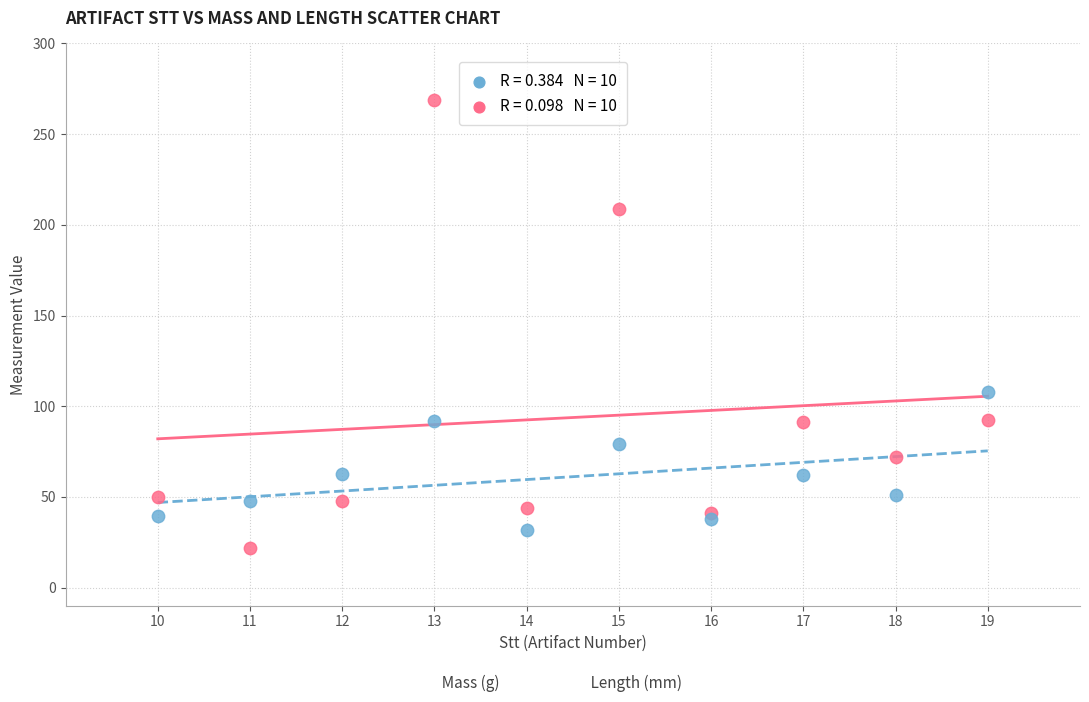

Across all series, what Y value is closest to 145?

107.8